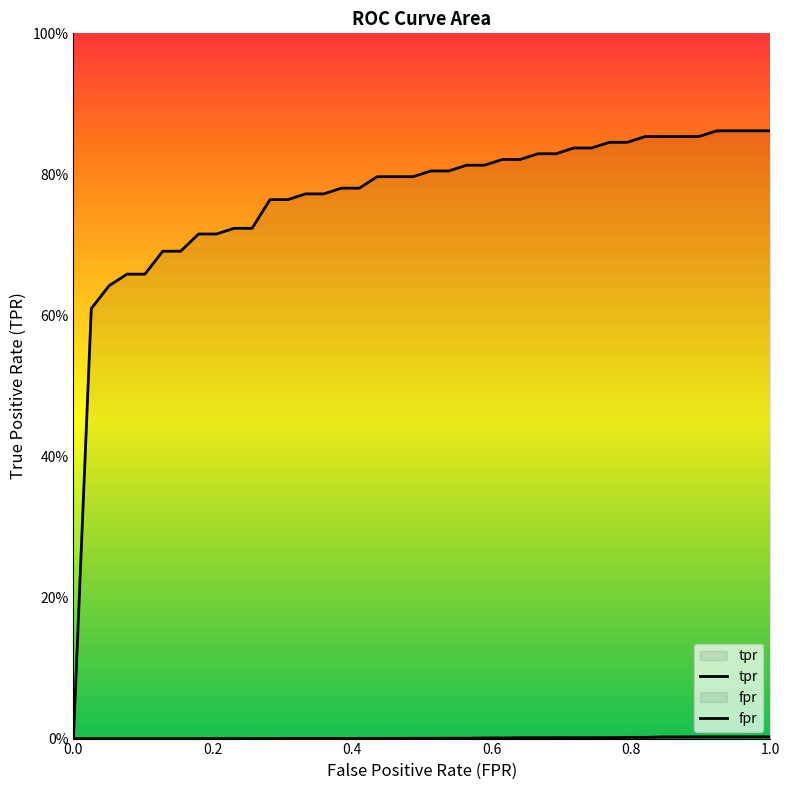

True or false: tpr and fpr intersect in this chart.

False